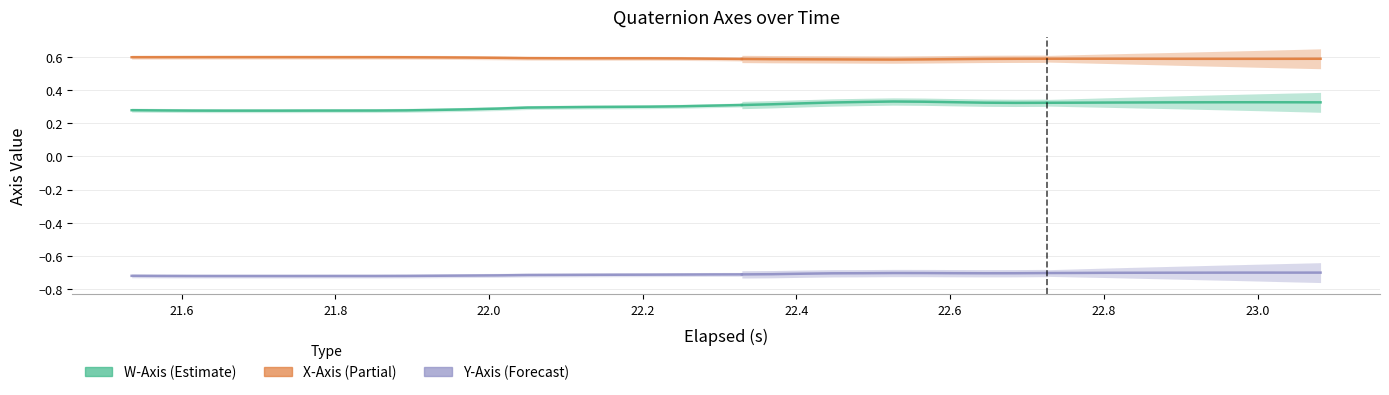

What is the maximum value shown in the chart?

0.6